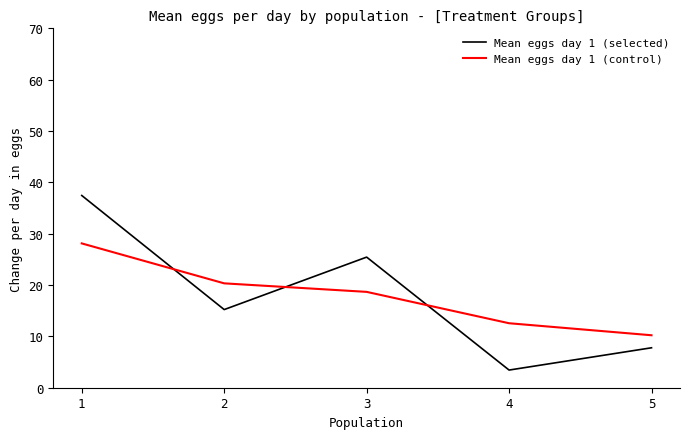

Which series ends up on top after the final intersection of Mean eggs day 1 (selected) and Mean eggs day 1 (control)?

Mean eggs day 1 (control)